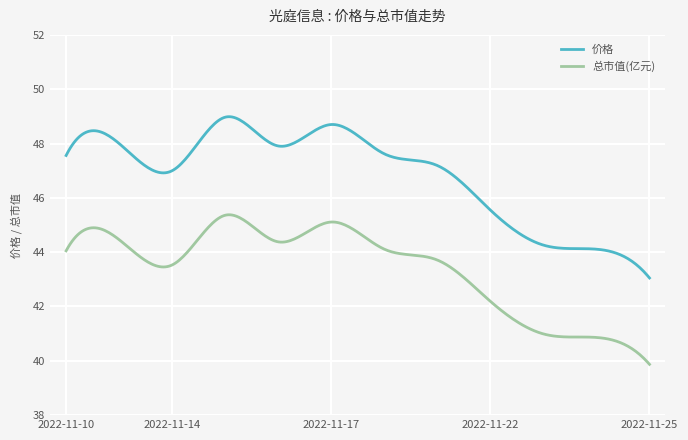

Which series has the largest range (max minus min)?

价格